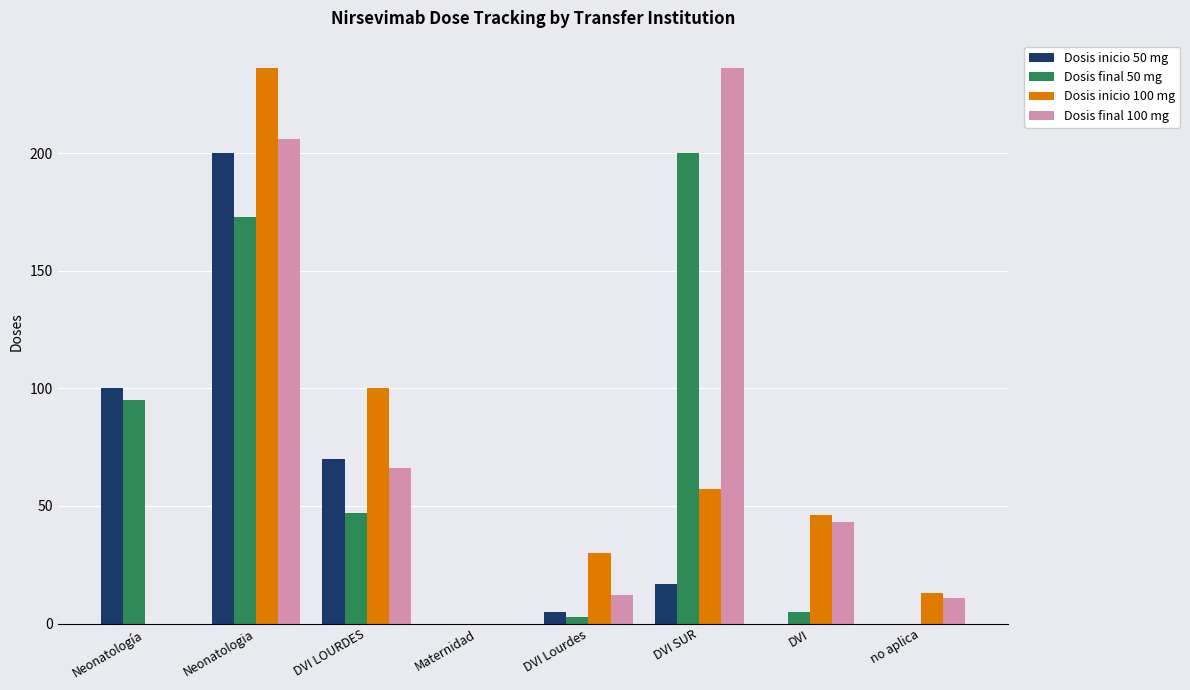

True or false: Dosis final 100 mg has a value of 11 at no aplica.

True